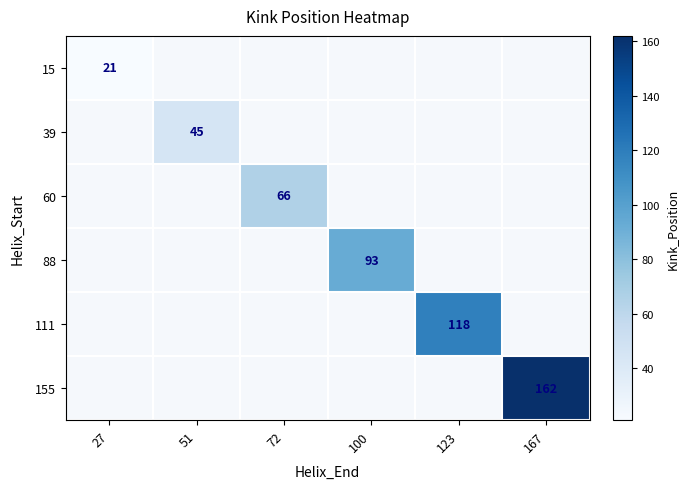

Is it true that 60 equals 66 at 72?

True